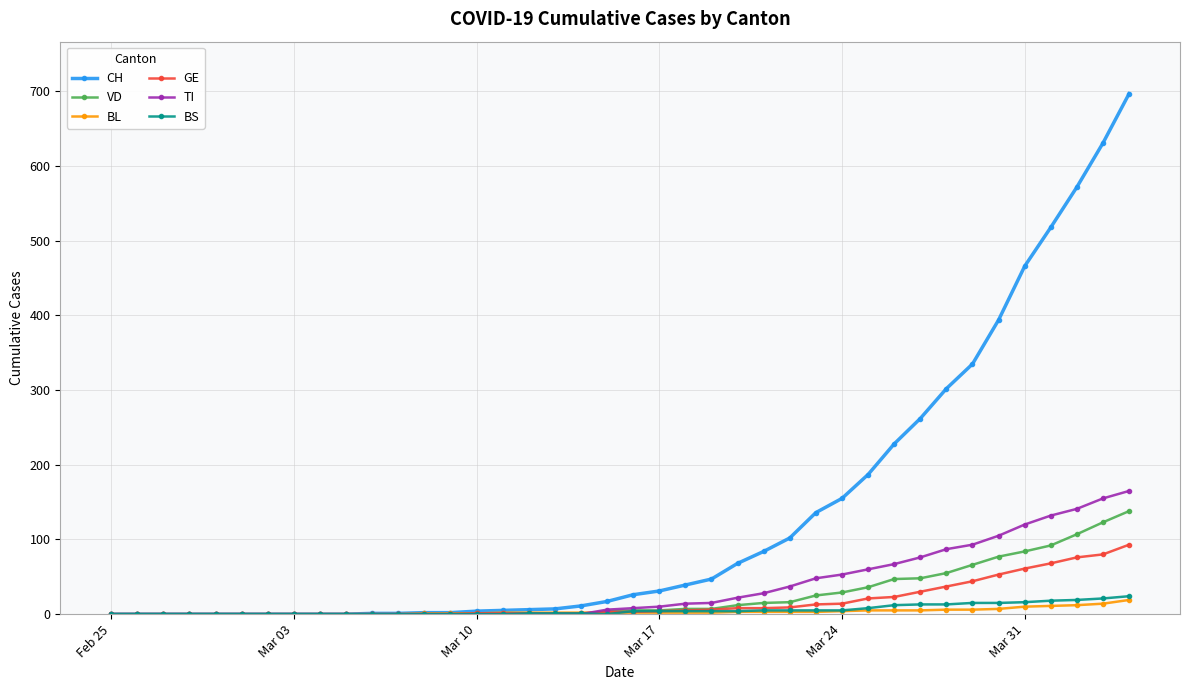

What is the greatest value displayed?

697